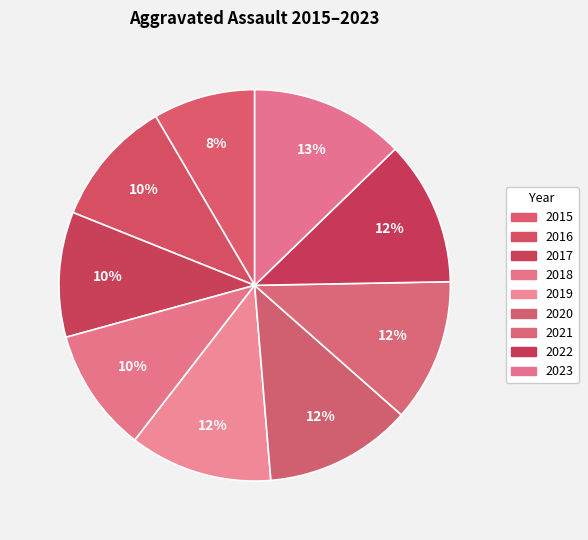

Is there any slice that represents more than half of the pie?

No